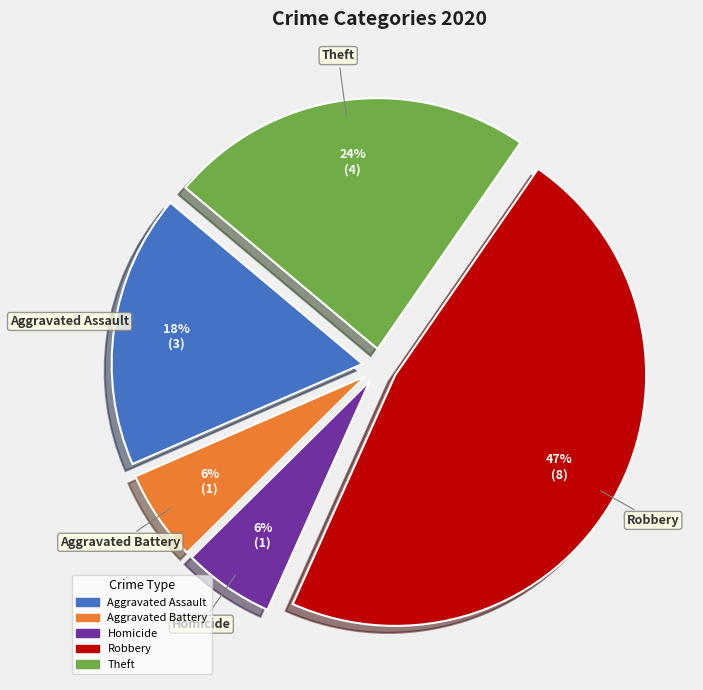

Is there a majority slice in this chart?

No